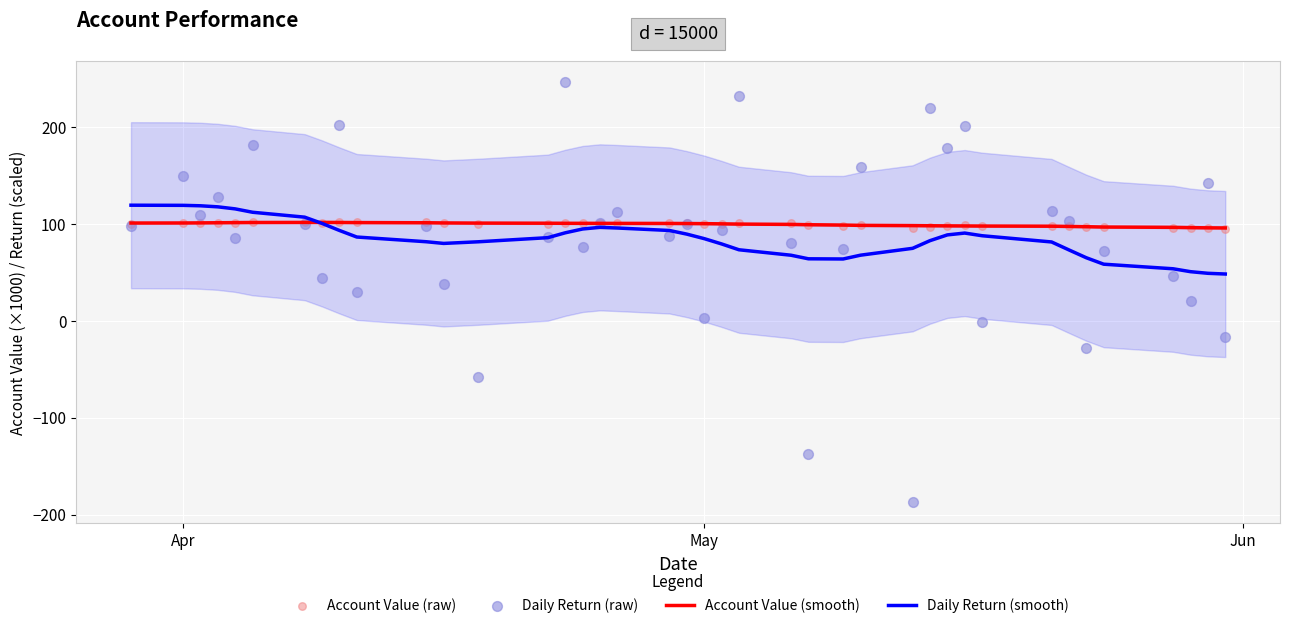

Which series reaches the maximum Y coordinate?

Daily Return (raw)